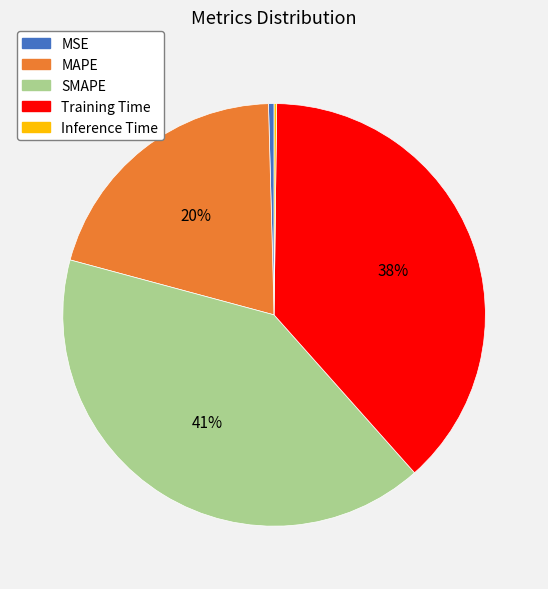

The MAPE slice represents 20% of the pie. True or false?

True